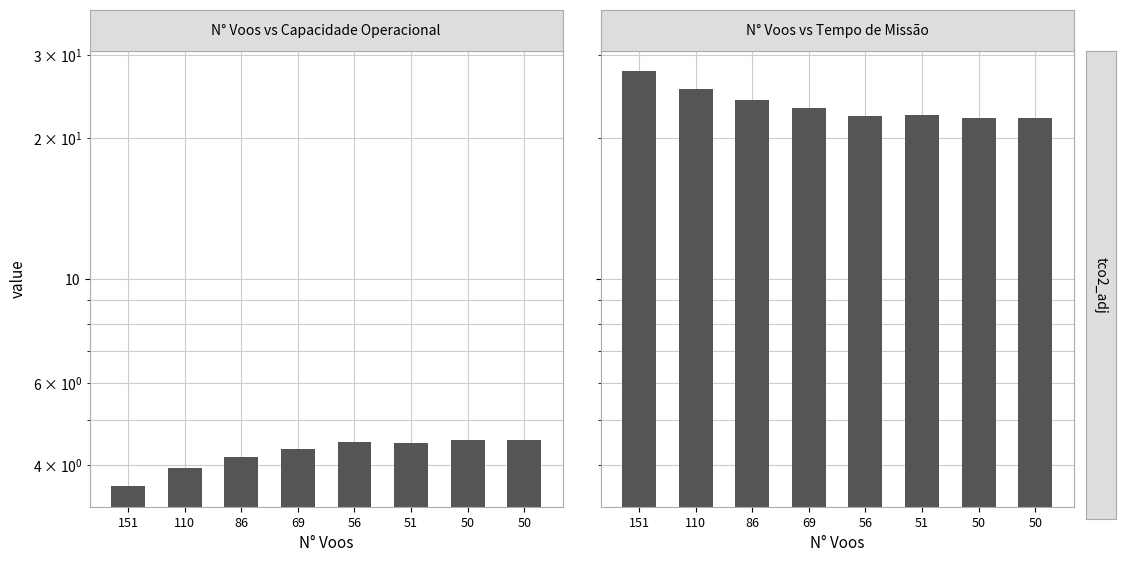

Reading left to right, extract all data points from this chart.

Capacidade operacional [ha/h]: 3.6	3.9	4.2	4.3	4.5	4.5	4.5	4.5
Tempo de missao [h]: 27.7	25.4	24.1	23.1	22.2	22.4	22.1	22.1